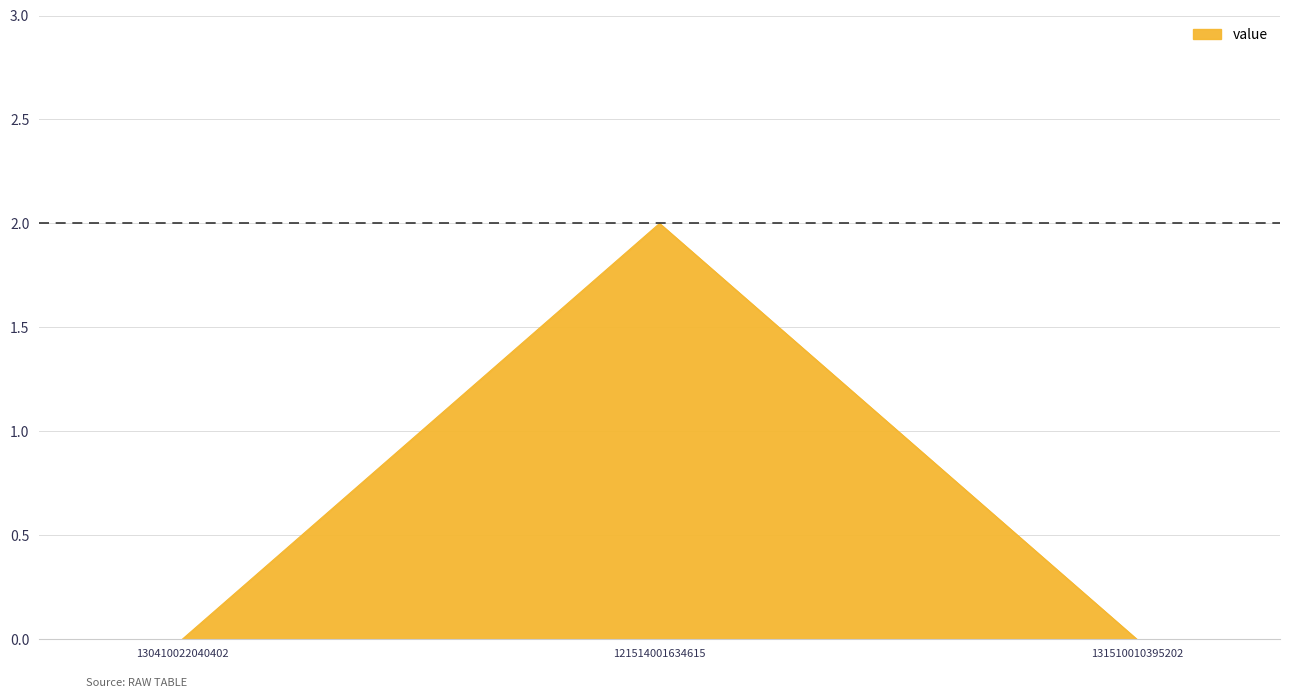

At which category does the chart reach its peak across all series?

121514001634615